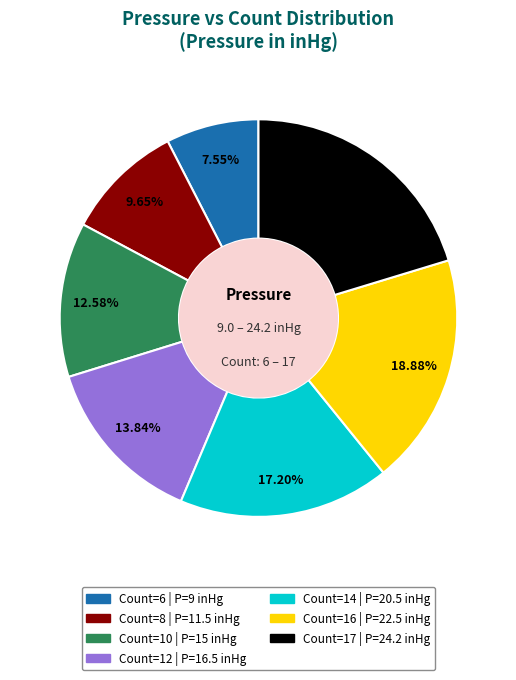

What is the largest slice in the pie chart?

Count=17